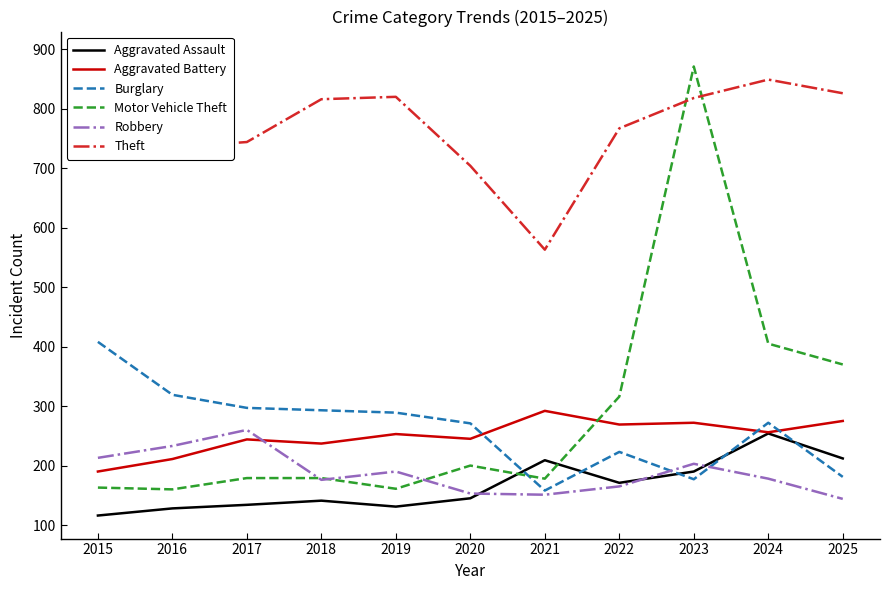

What is the lowest value of the Robbery series?

144